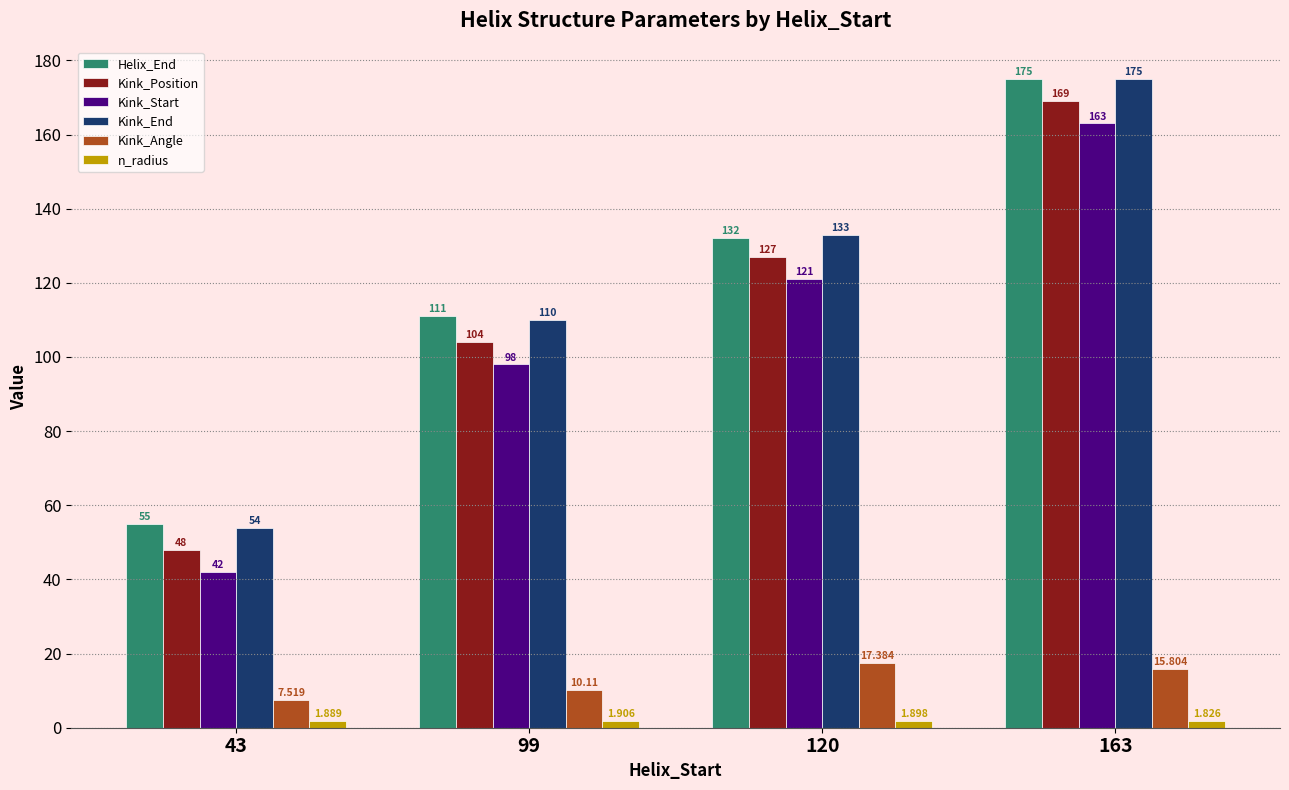

Is the value of Helix_End at 43 greater than the value of Kink_Angle at 163?

Yes